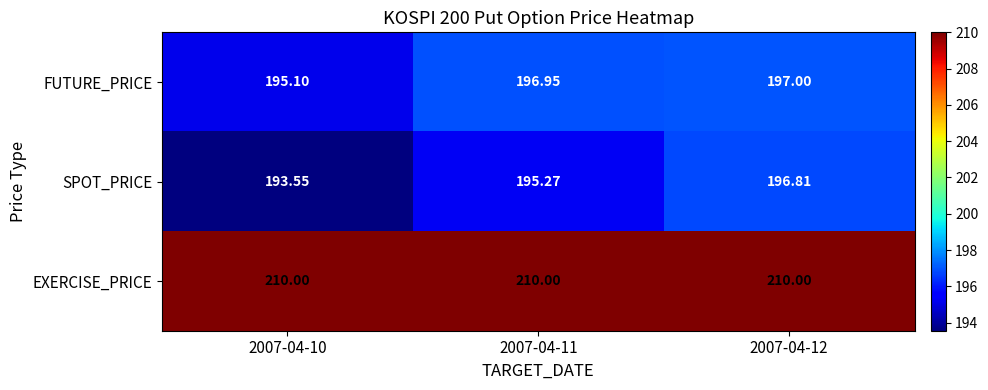

Rank the series by their maximum value, from highest to lowest.

EXERCISE_PRICE, FUTURE_PRICE, SPOT_PRICE